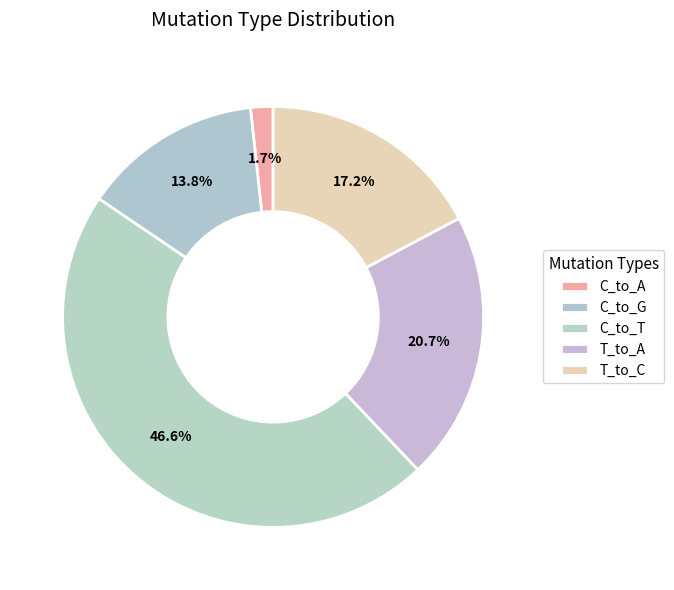

What is the largest slice in the pie chart?

C_to_T